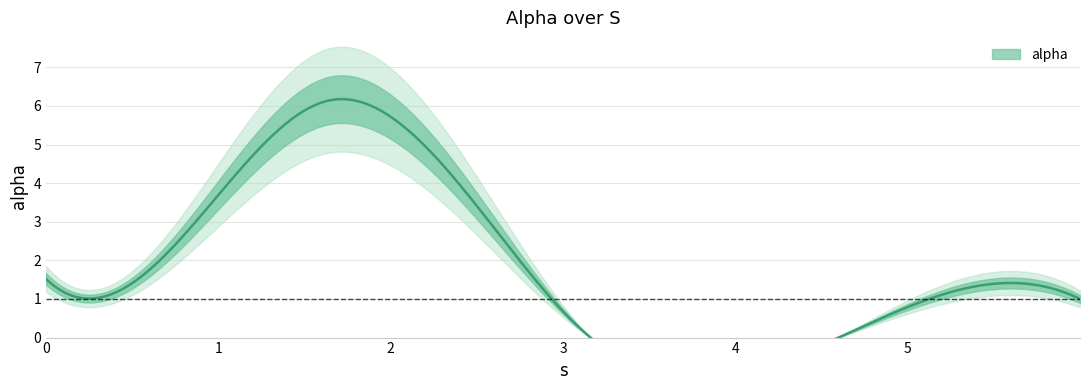

How many data points are less than 1?

2